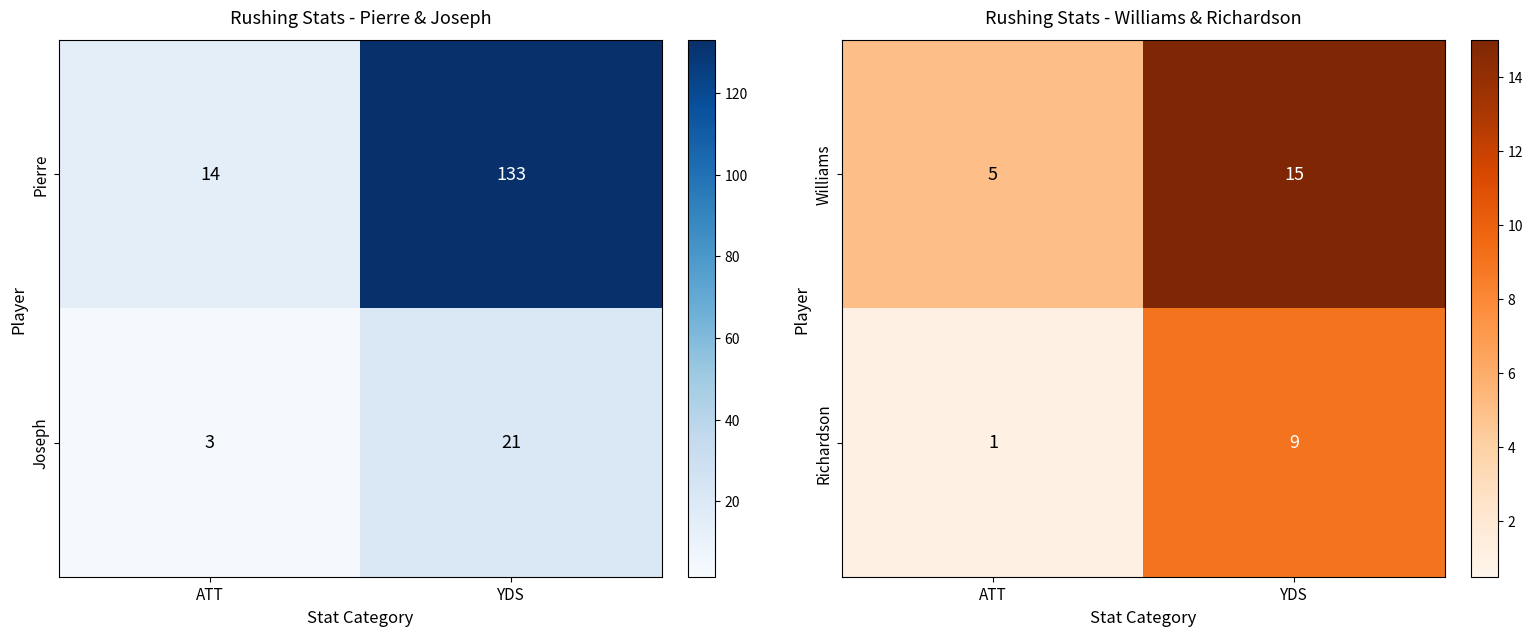

At which label does Williams reach its peak?

YDS